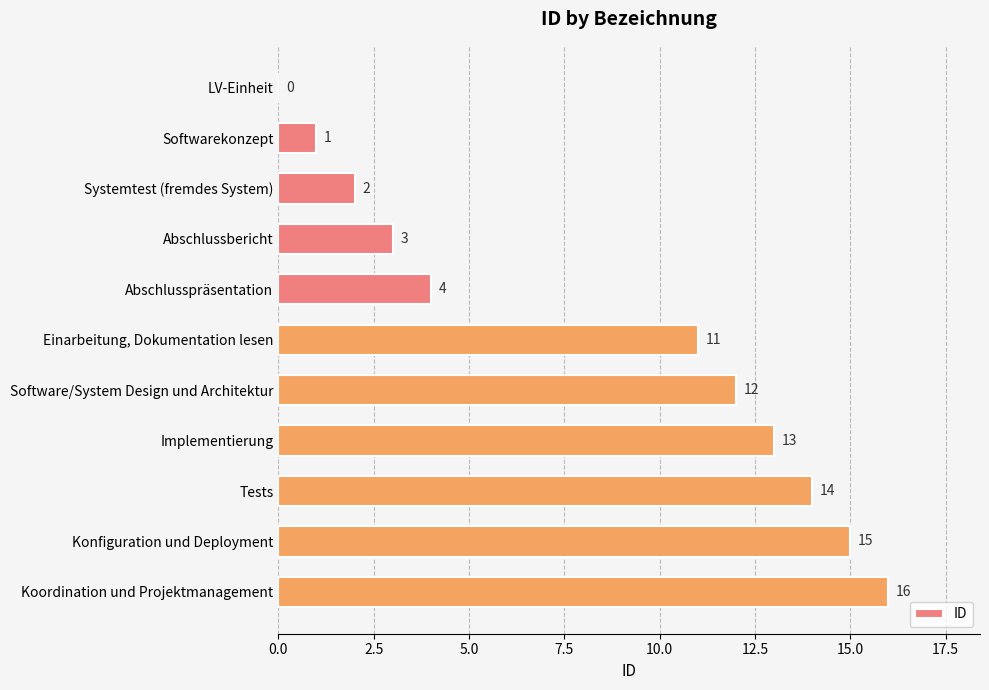

What is the sum of the values at Softwarekonzept and Implementierung?

14